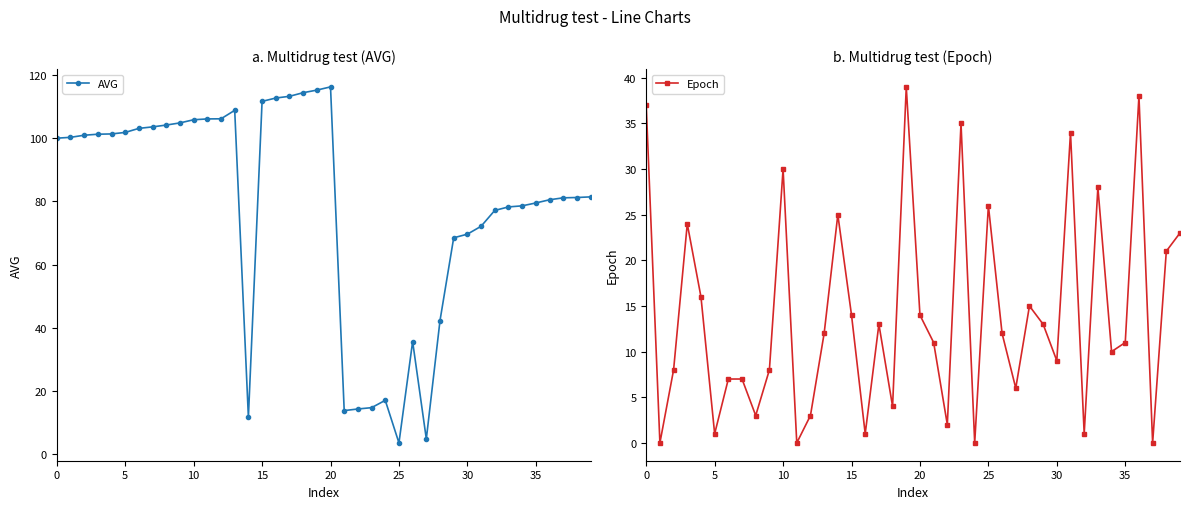

How many times do AVG and Epoch cross each other?

8